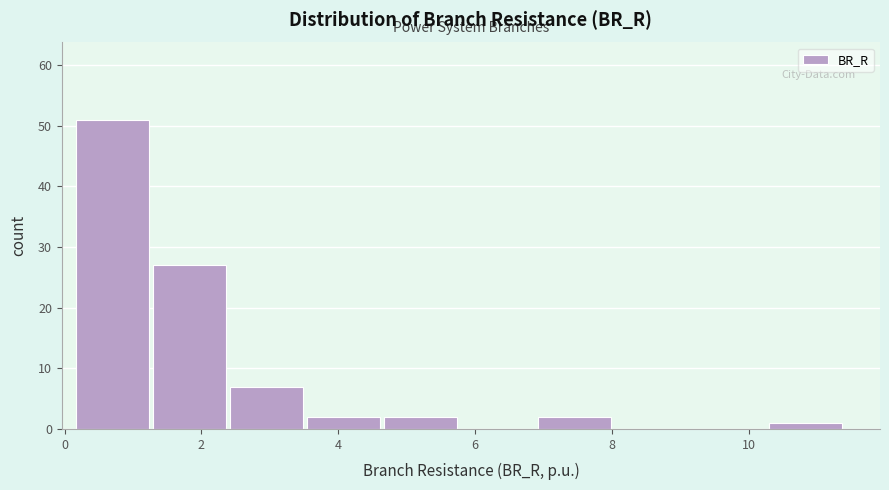

How tall is the bar that spans 1.2 to 2.4 on the x-axis? Neither the bar edges nor the heights are printed on the chart, so give them approximately, as read against the axes.

27